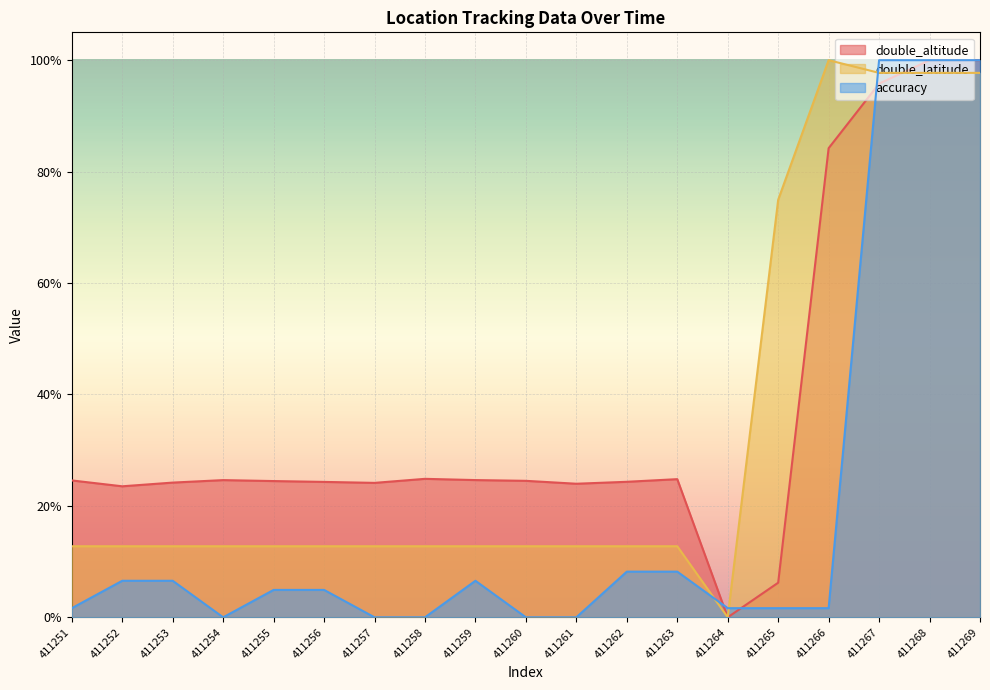

List the series in order of their overall mean, lowest first.

accuracy, double_latitude, double_altitude